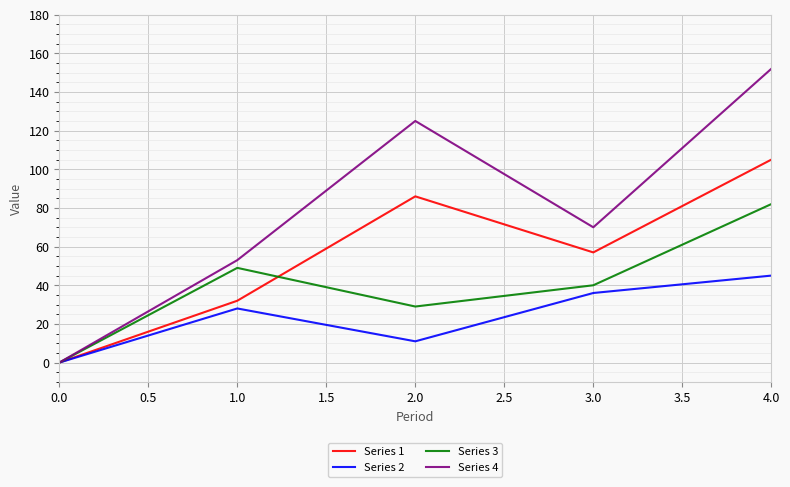

Rank the series by their average value, from highest to lowest.

Series 4, Series 1, Series 3, Series 2